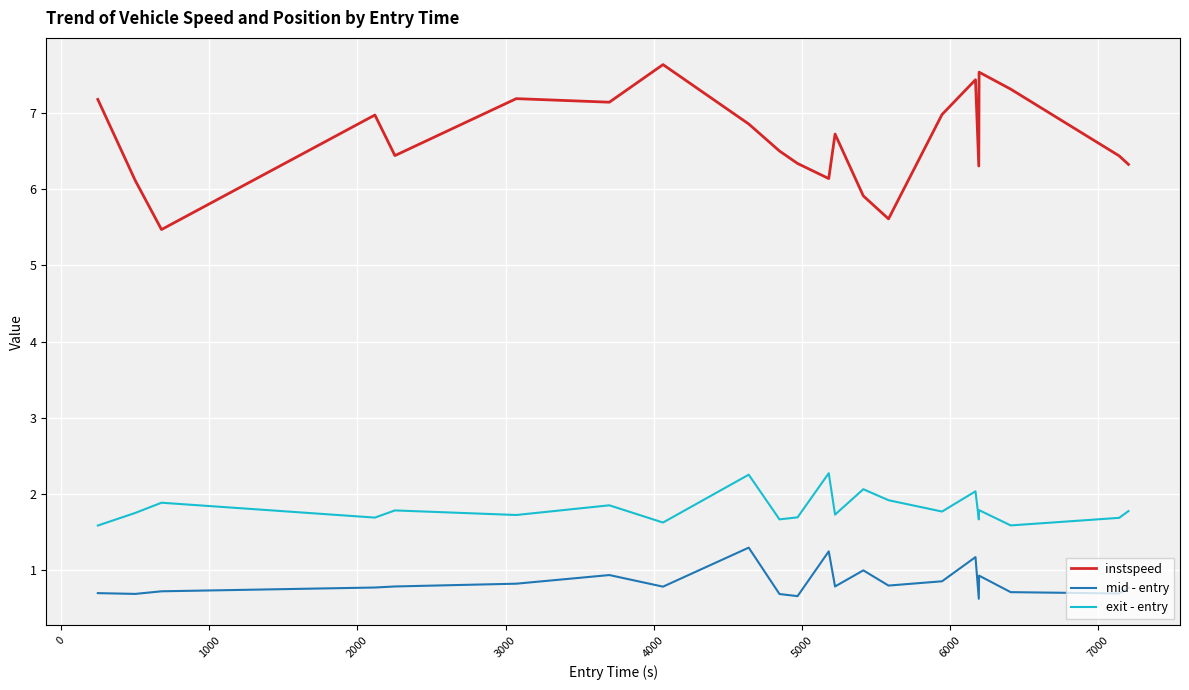

What is the average value of the mid - entry series?

0.8